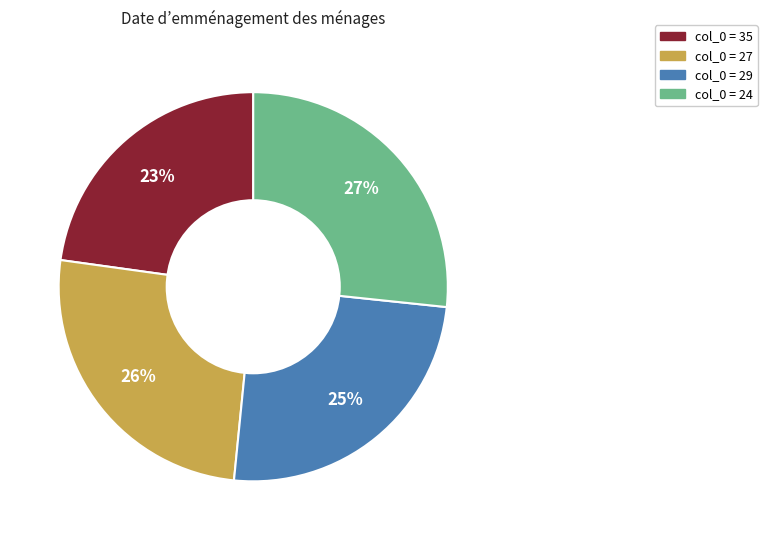

Is there a majority slice in this chart?

No